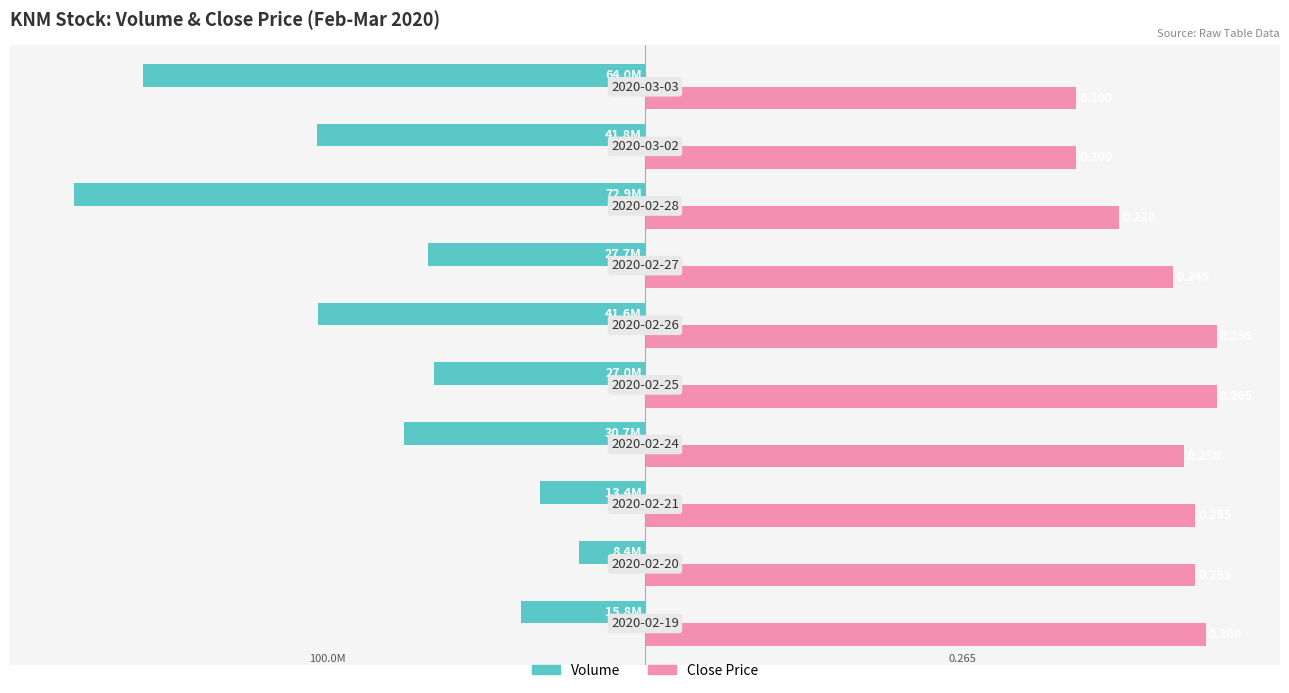

What are all the series names shown in the legend?

Volume, Close Price